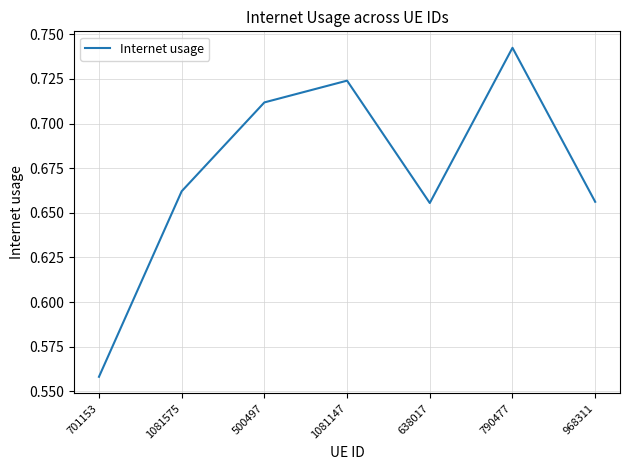

What position from the left is 500497?

3